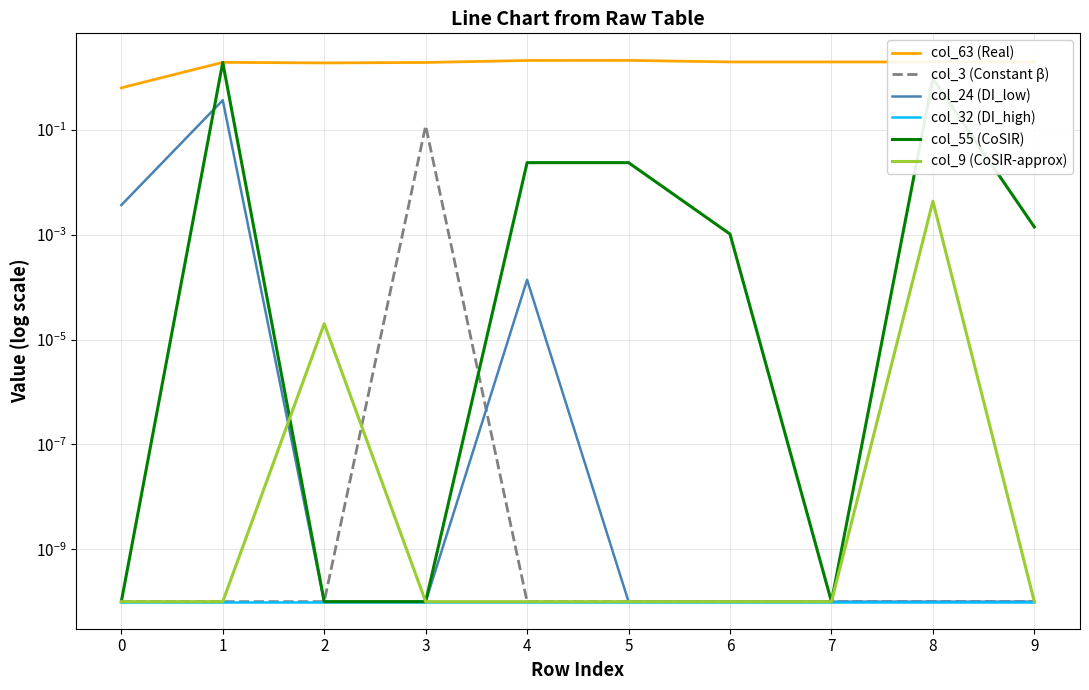

What is the difference between the col_24 (DI_low) values at 1 and 8?

0.4